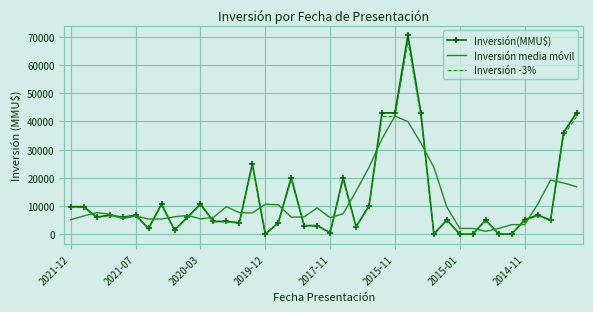

What are all the series names shown in the legend?

Inversión(MMU$), Inversión media móvil, Inversión -3%